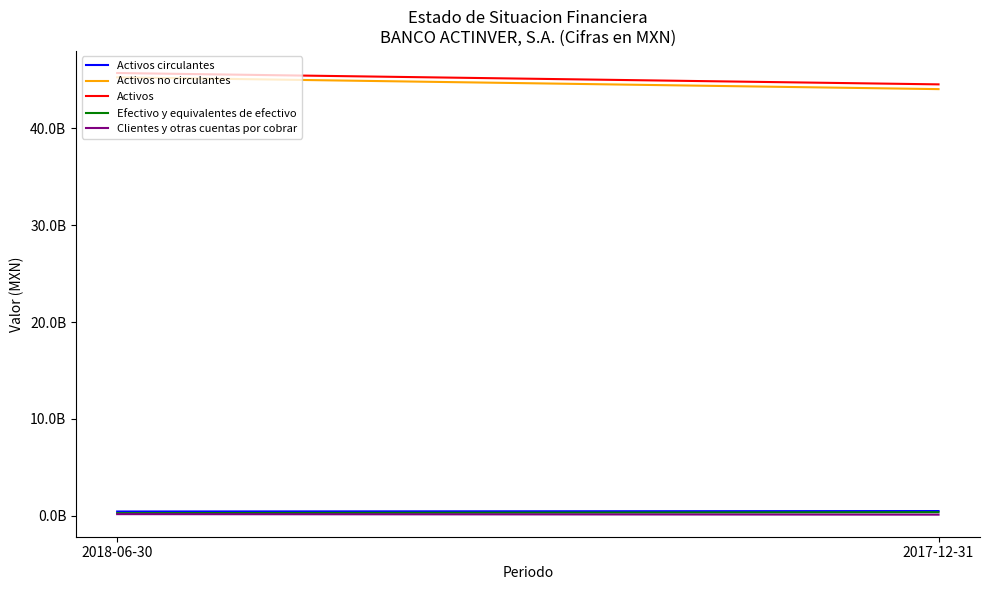

Reading left to right, transcribe all the data shown in this chart.

Activos circulantes: 443633000	490737000
Activos no circulantes: 45281667000	44061941000
Activos: 45725300000	44552678000
Efectivo y equivalentes de efectivo: 271947000	371364000
Clientes y otras cuentas por cobrar: 171686000	119373000